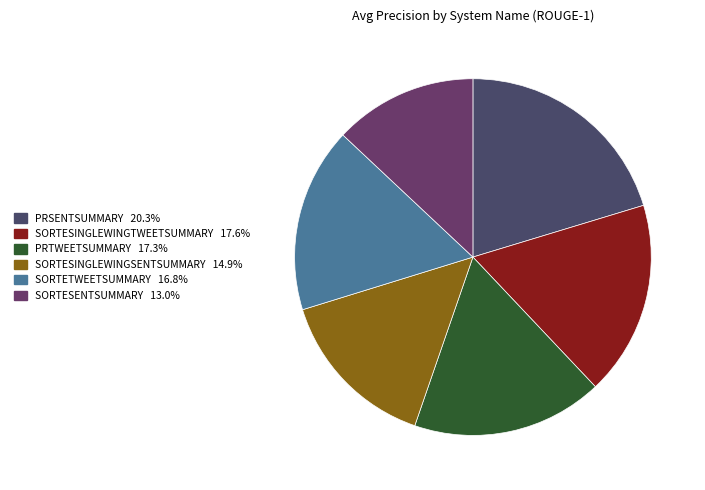

How many segments does this pie chart have?

6